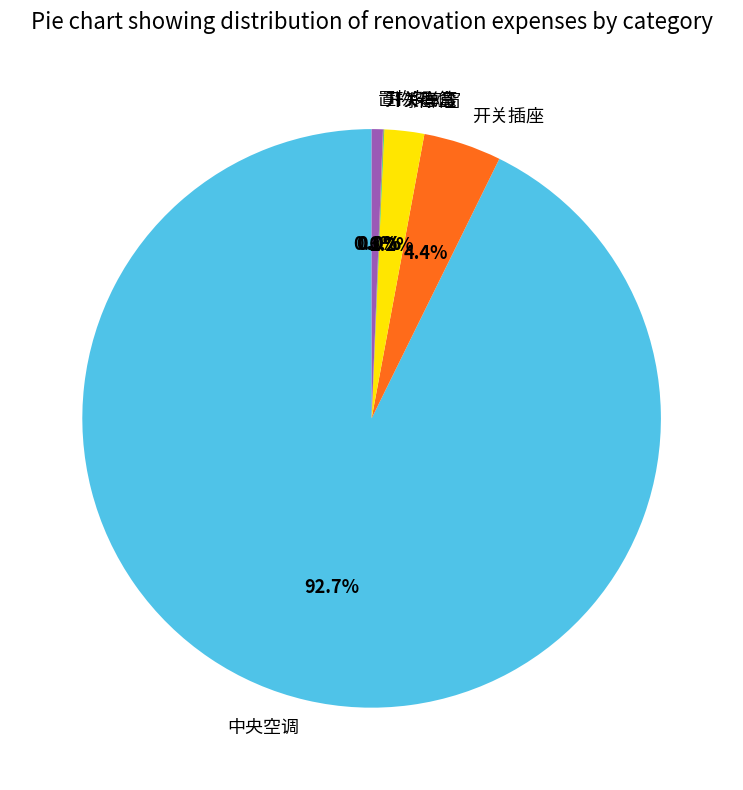

Does 中央空调 account for over 50% of the chart?

Yes